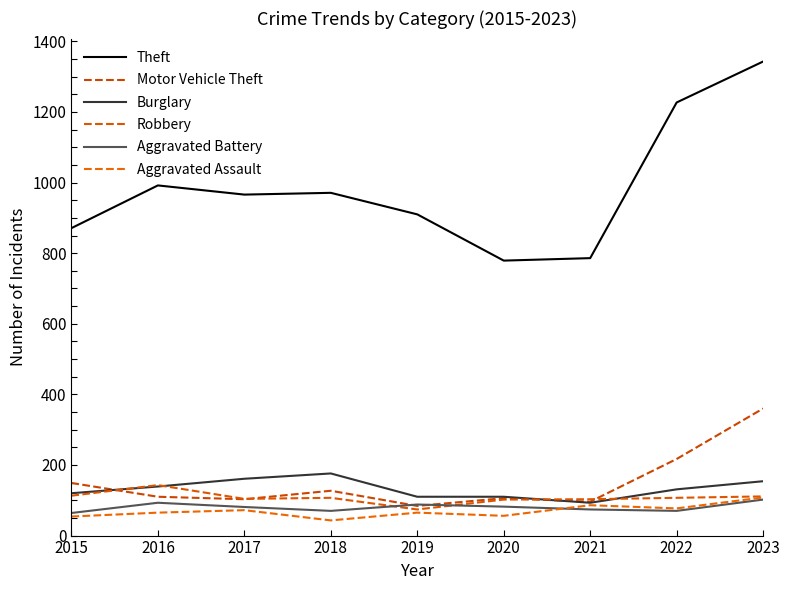

List the series in order of their peak value, highest first.

Theft, Motor Vehicle Theft, Burglary, Robbery, Aggravated Assault, Aggravated Battery